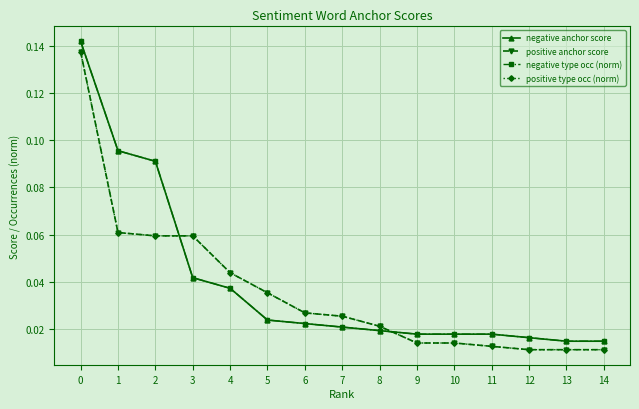

What is the sum of the positive anchor score values at 7 and 1?

0.1